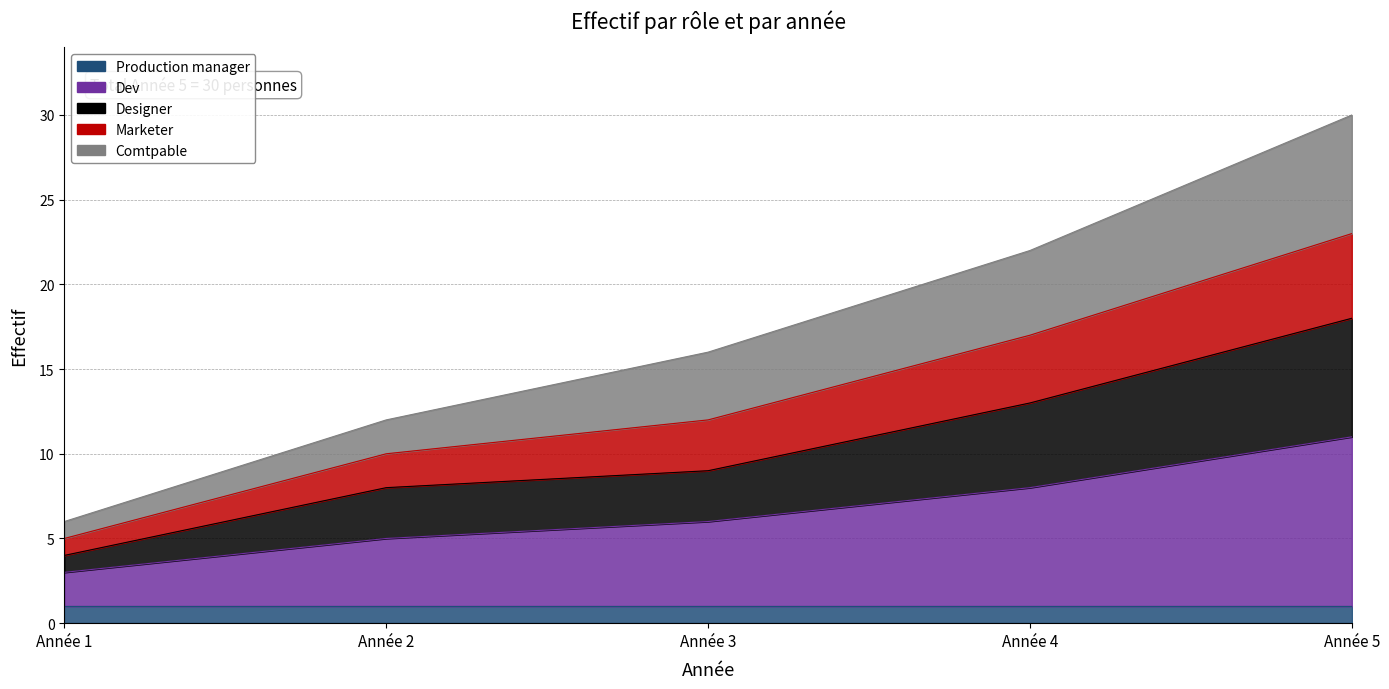

True or false: Dev and Designer intersect in this chart.

False